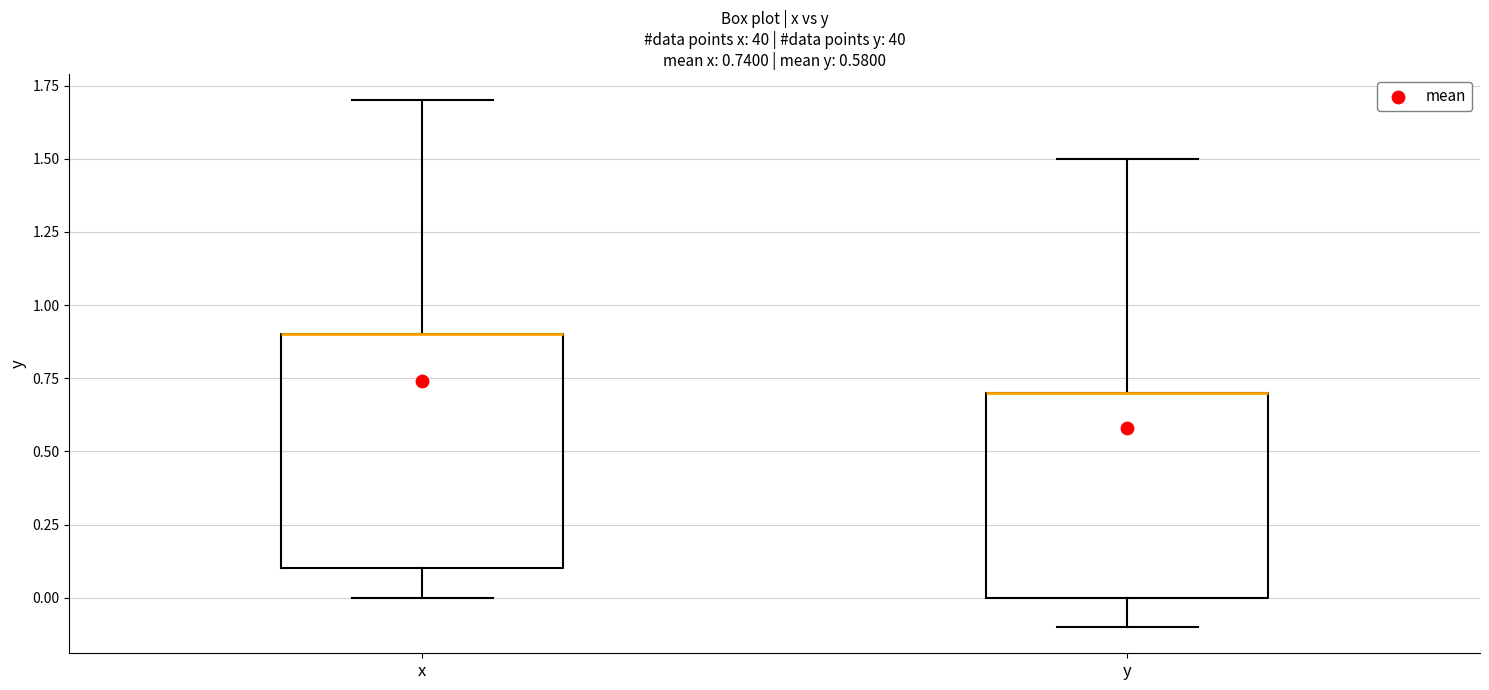

Which box is the tallest, from its lower edge to its upper edge?

x